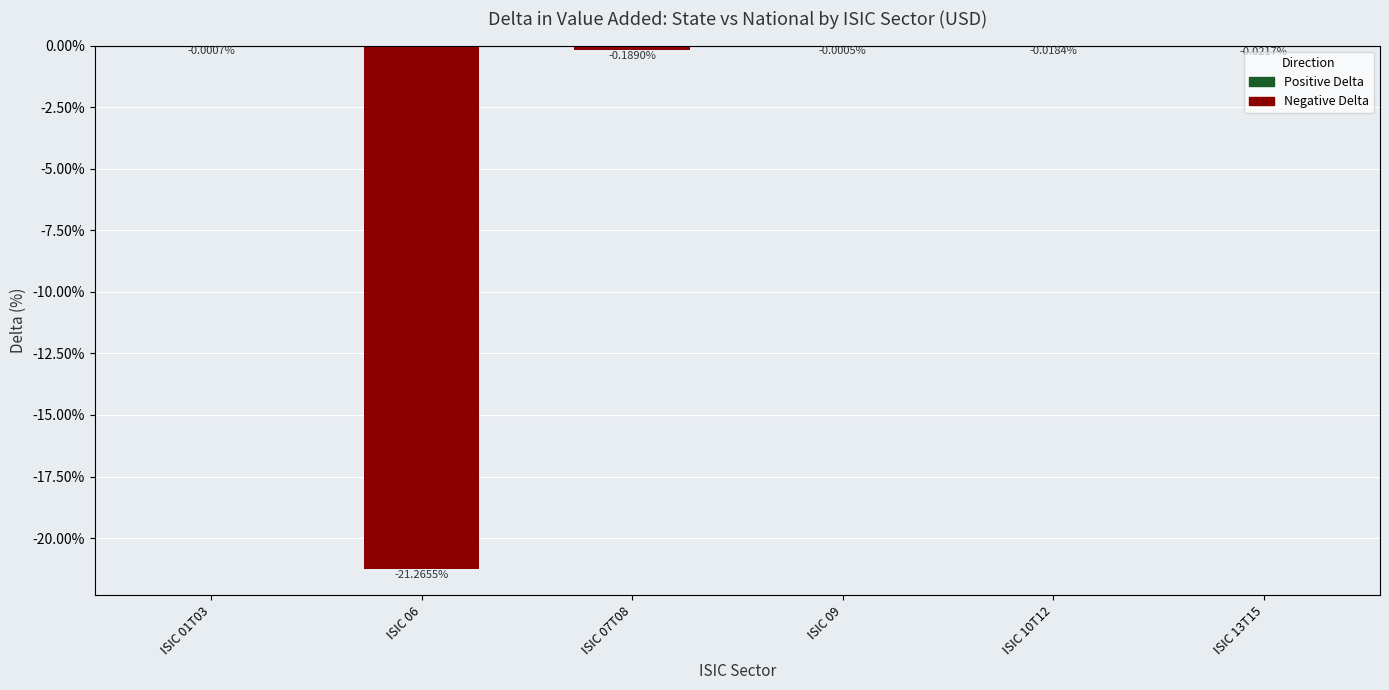

What is the change in value from ISIC 07T08 to ISIC 10T12?

+0.2